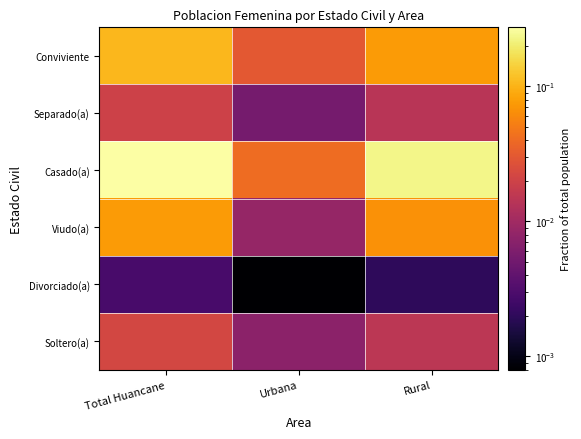

Between Rural and Urbana, which is larger?

Rural